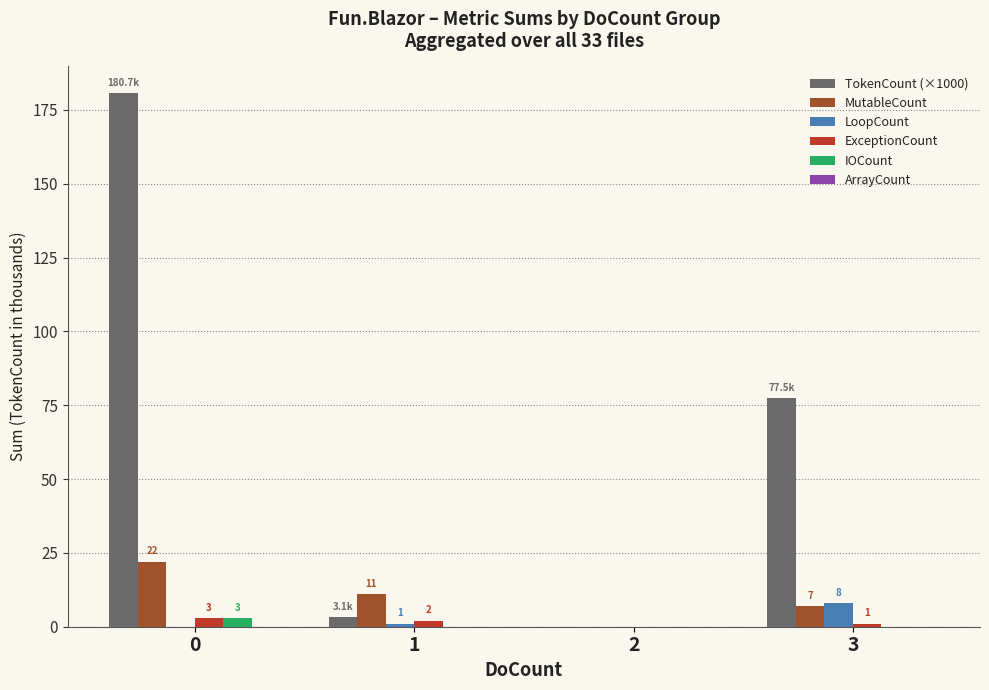

How many groups of bars are there?

4